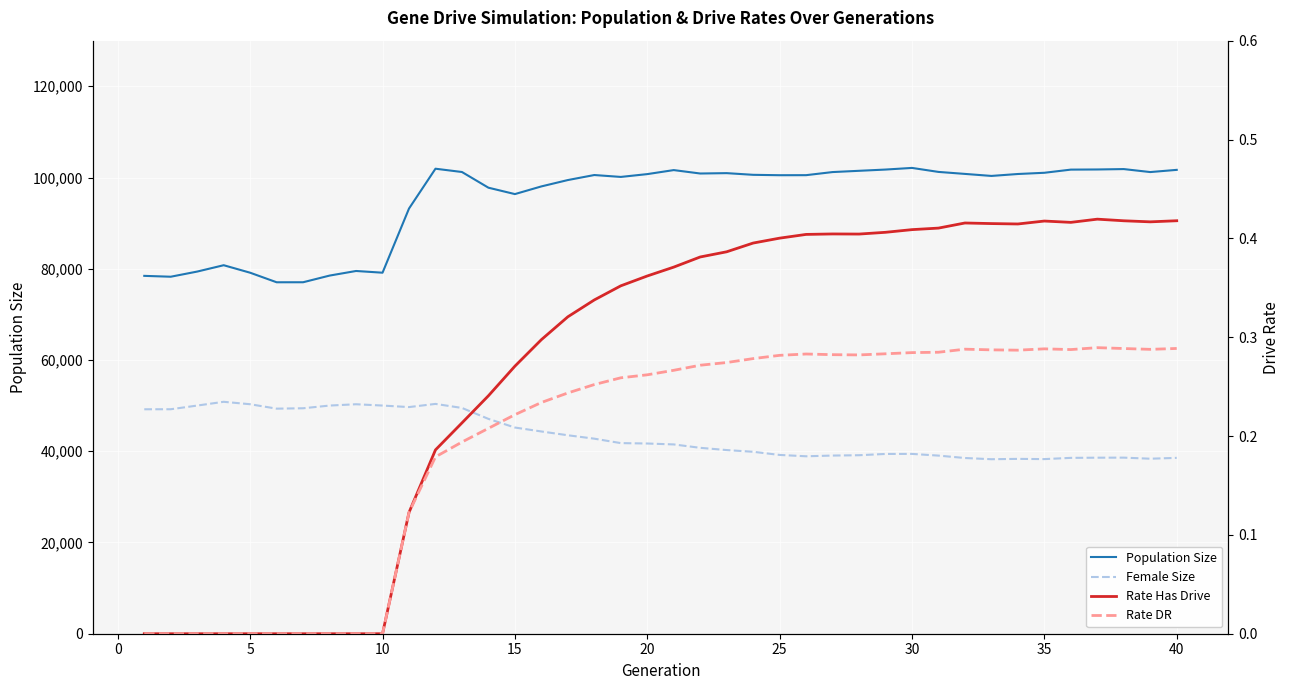

Count the number of data series in this chart.

4